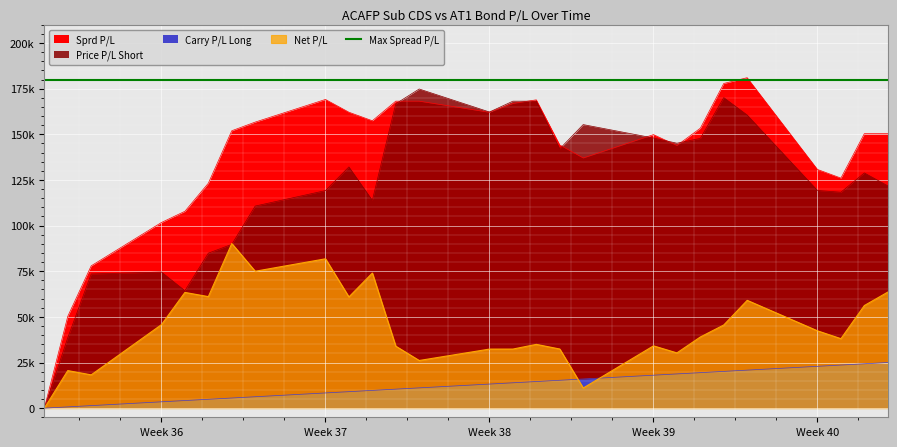

What is the average value of the Carry P/L Long series?

12628.6